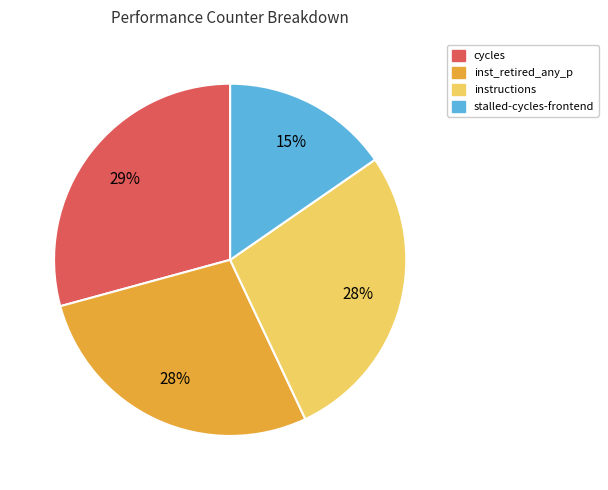

What is the ratio of the value at stalled-cycles-frontend to the value at cycles?

0.5